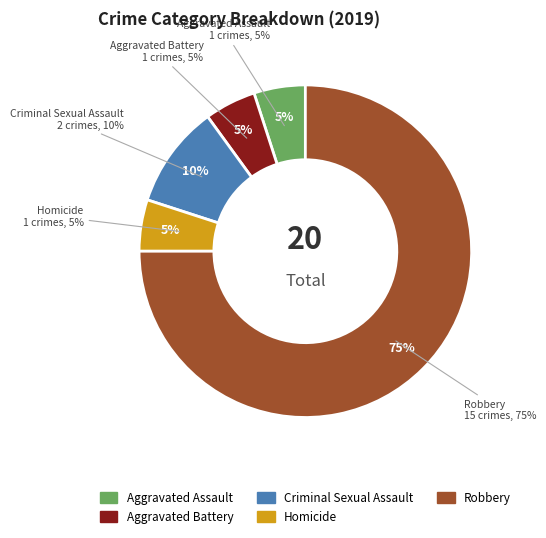

To the nearest percent, what is the difference between the largest and smallest slice percentages?

70%